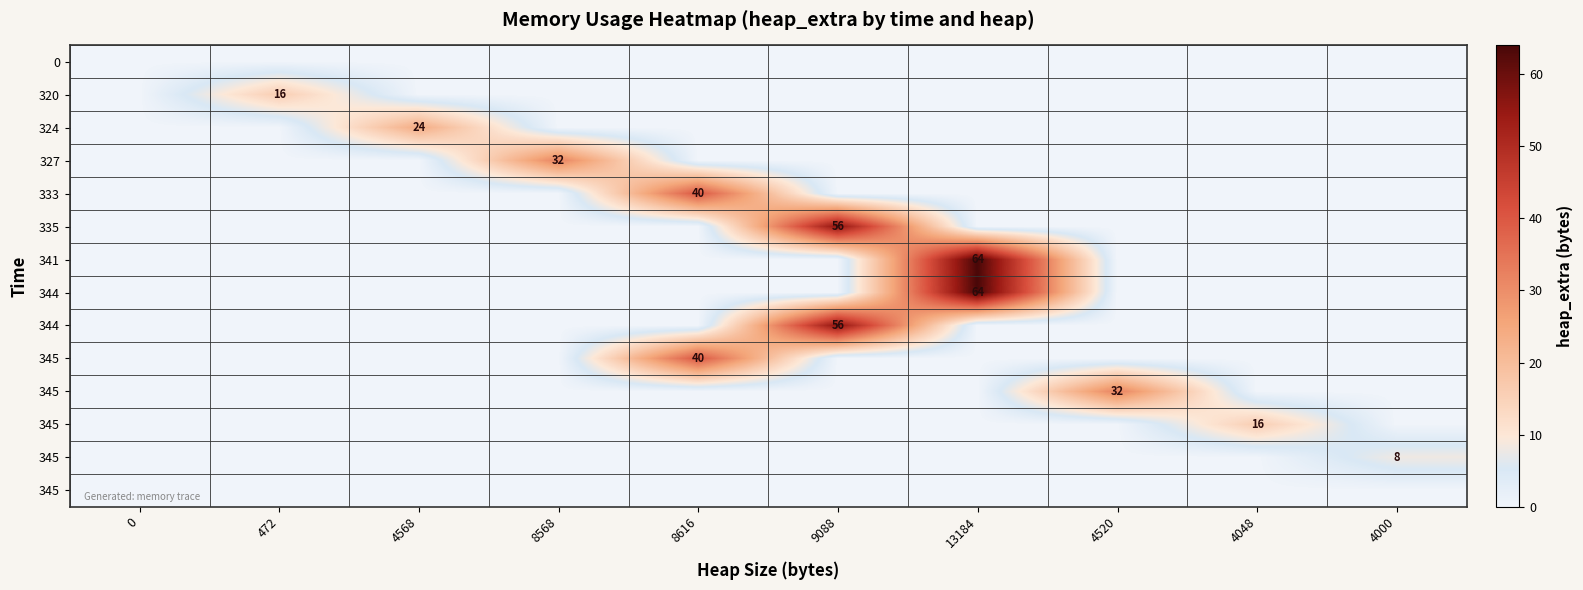

What is the total value across all series at 4000?

8